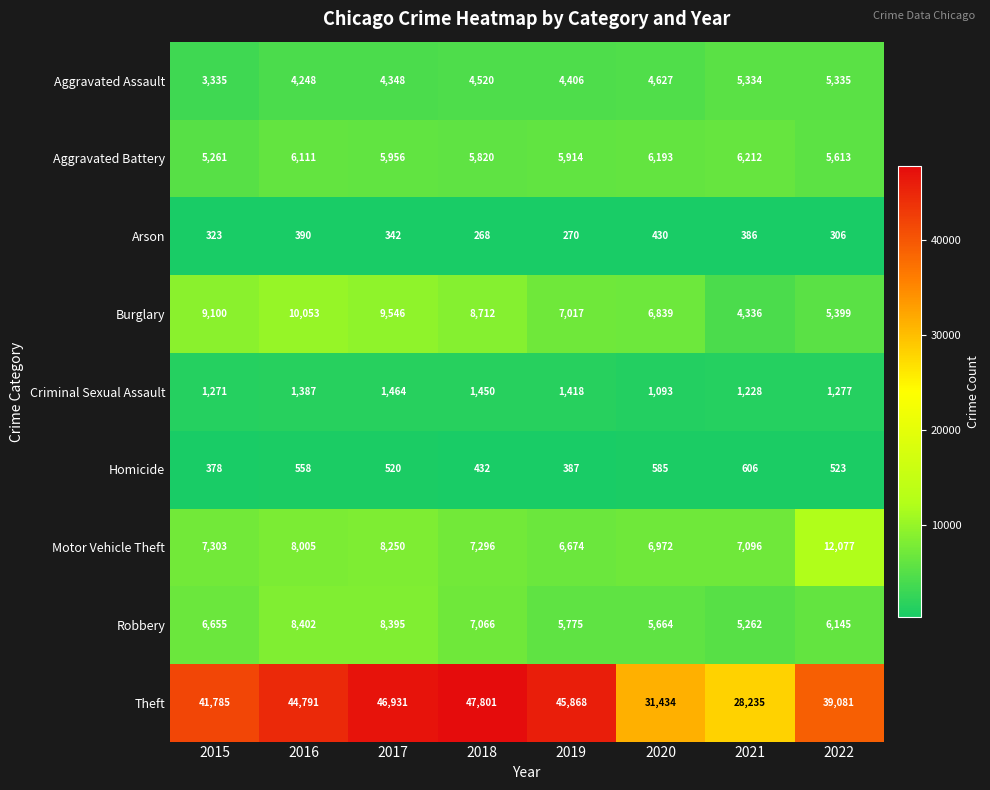

What is the sum of all Criminal Sexual Assault values?

10588